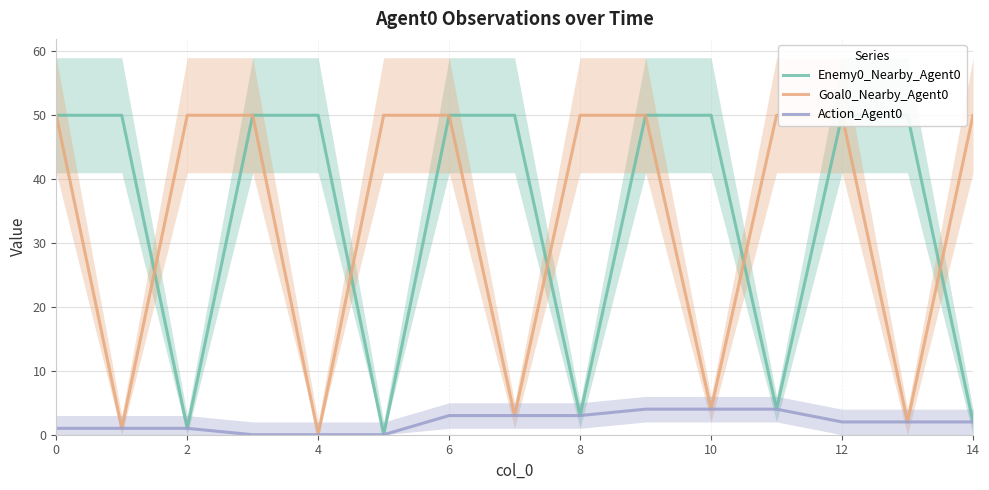

Is it true that Action_Agent0 equals 1 at 2?

True